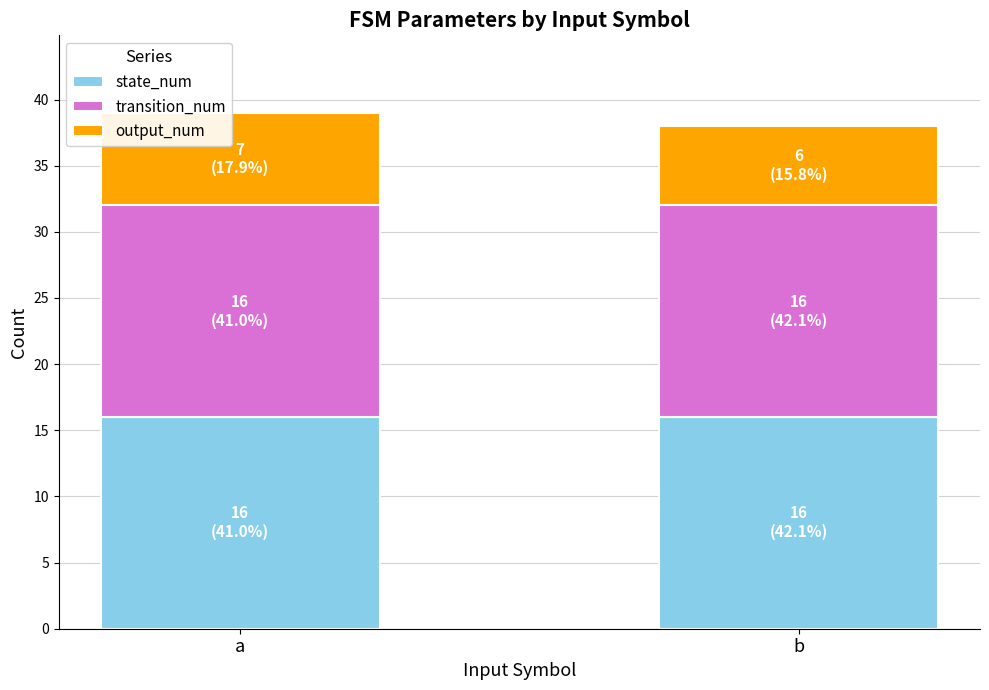

What is the value of the state_num bar at the 1st from the left?

16